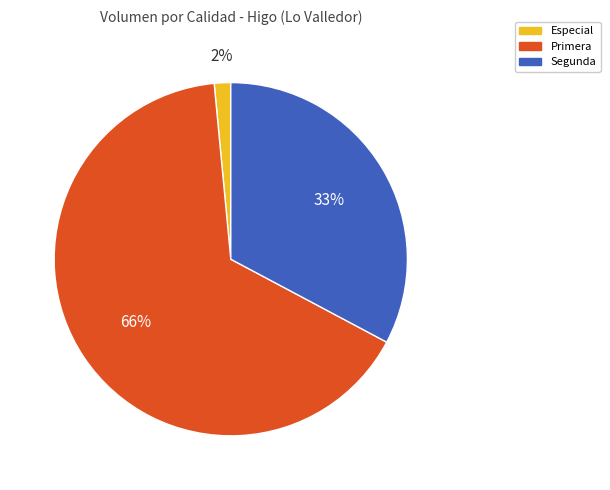

Which slice is the smallest?

Especial